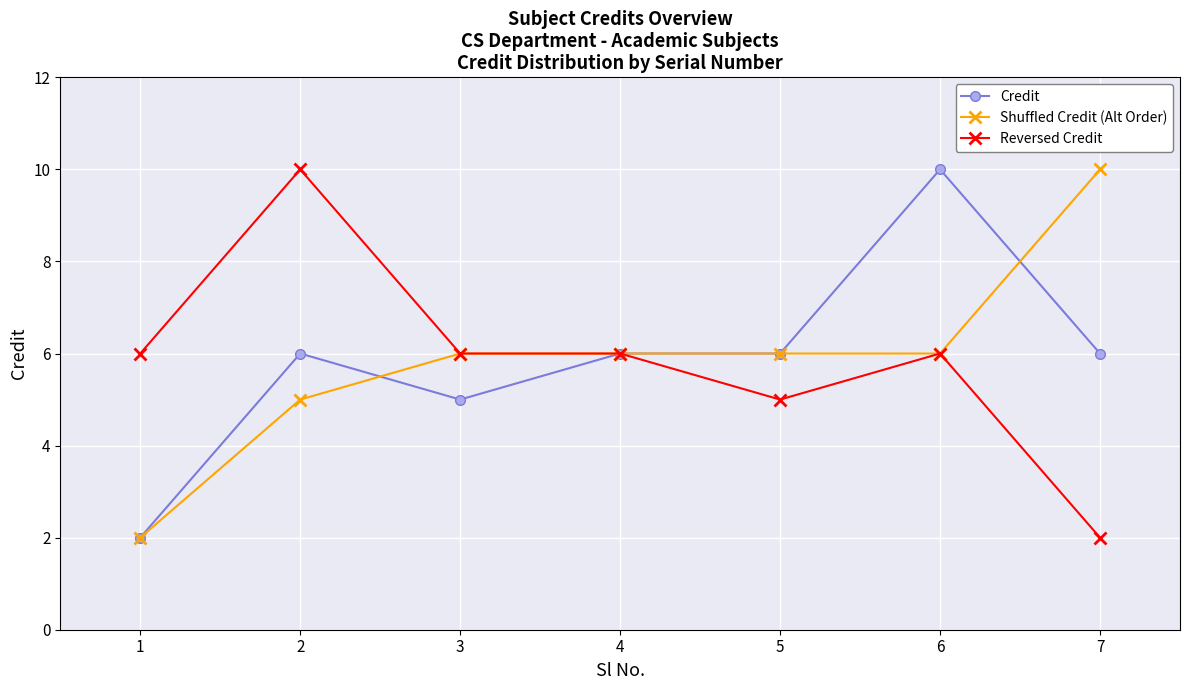

What is the smallest value displayed?

2